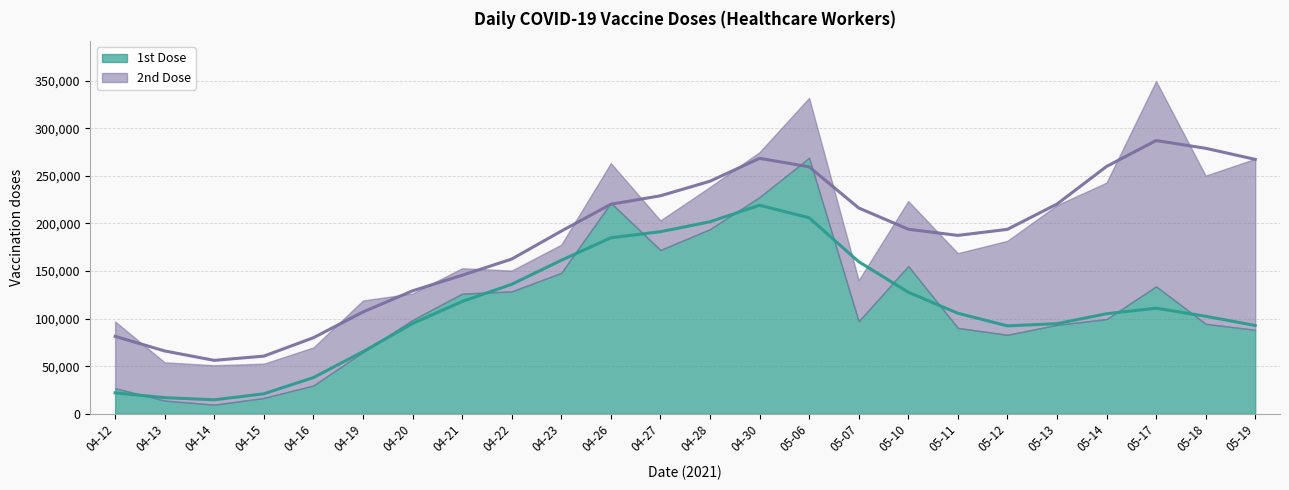

Reading left to right, list all the values displayed in this chart.

1st Dose: 26850	13896	9569	16637	29696	64725	98622	126188	128634	147989	221677	172069	194005	227667	268978	97165	155255	90287	82959	93429	99493	133843	94577	88163
2nd Dose: 70086	40090	41427	35983	39991	54307	27797	26696	21855	29683	41651	31105	44268	47240	62936	43179	68249	78451	98761	125710	143385	215723	155667	179703